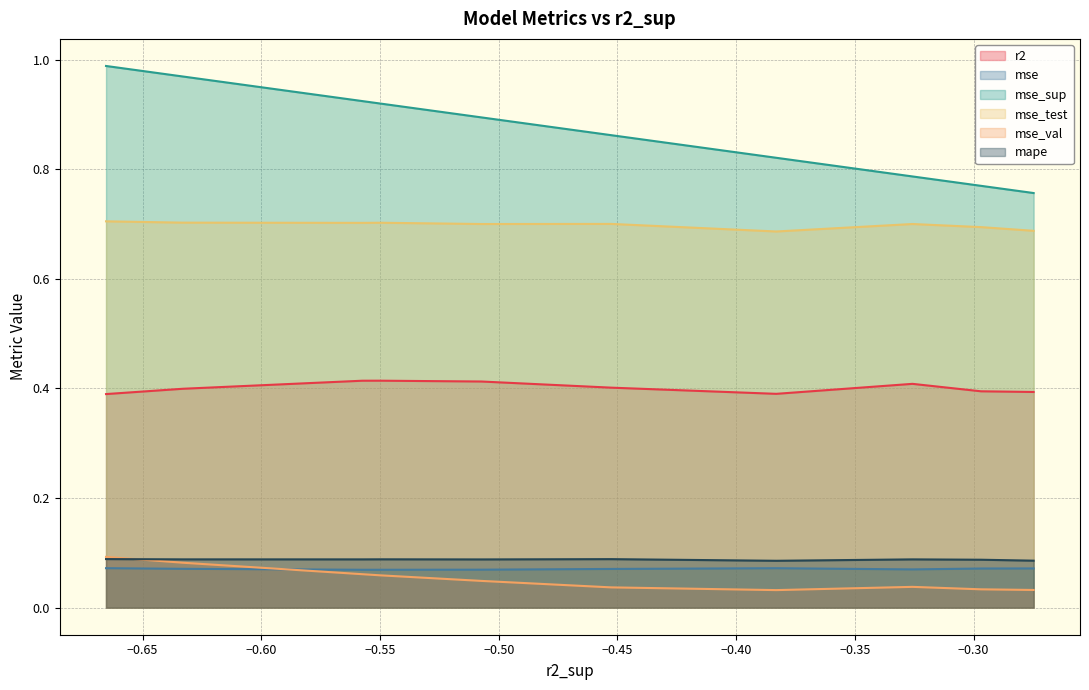

True or false: mse_test has more than 2 interior local peaks.

True